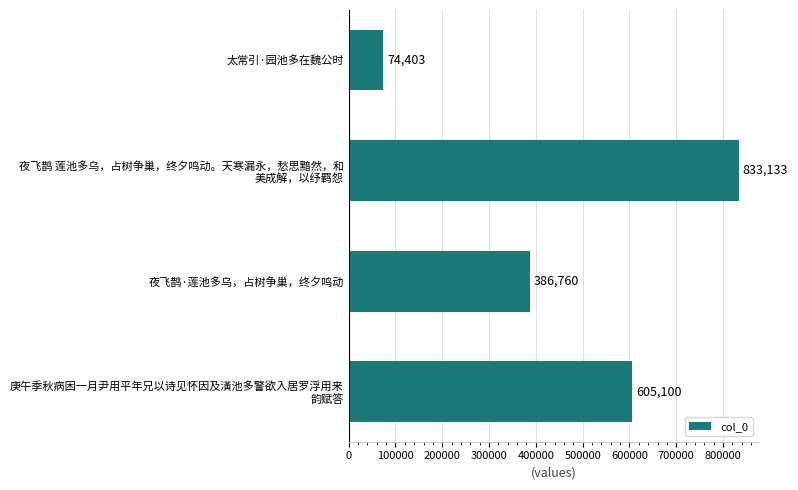

The chart shows a value of 386760 at 夜飞鹊·莲池多乌，占树争巢，终夕鸣动. True or false?

True